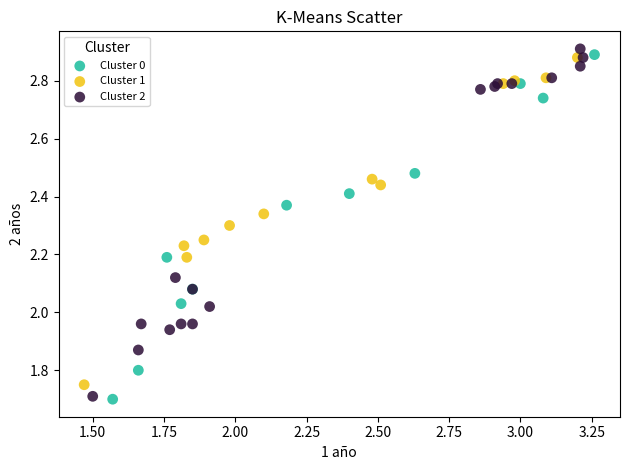

What are all the series names shown in the legend?

Cluster 0, Cluster 1, Cluster 2